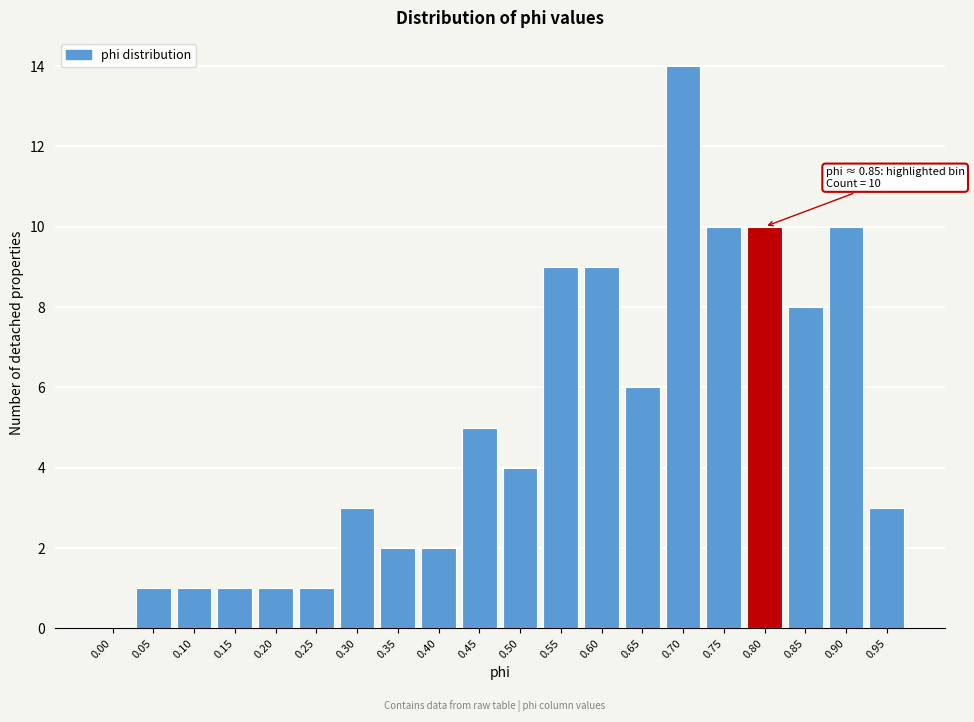

Reading left to right, transcribe all the data shown in this chart.

0.00=0	0.05=1	0.10=1	0.15=1	0.20=1	0.25=1	0.30=3	0.35=2	0.40=2	0.45=5	0.50=4	0.55=9	0.60=9	0.65=6	0.70=14	0.75=10	0.80=10	0.85=8	0.90=10	0.95=3